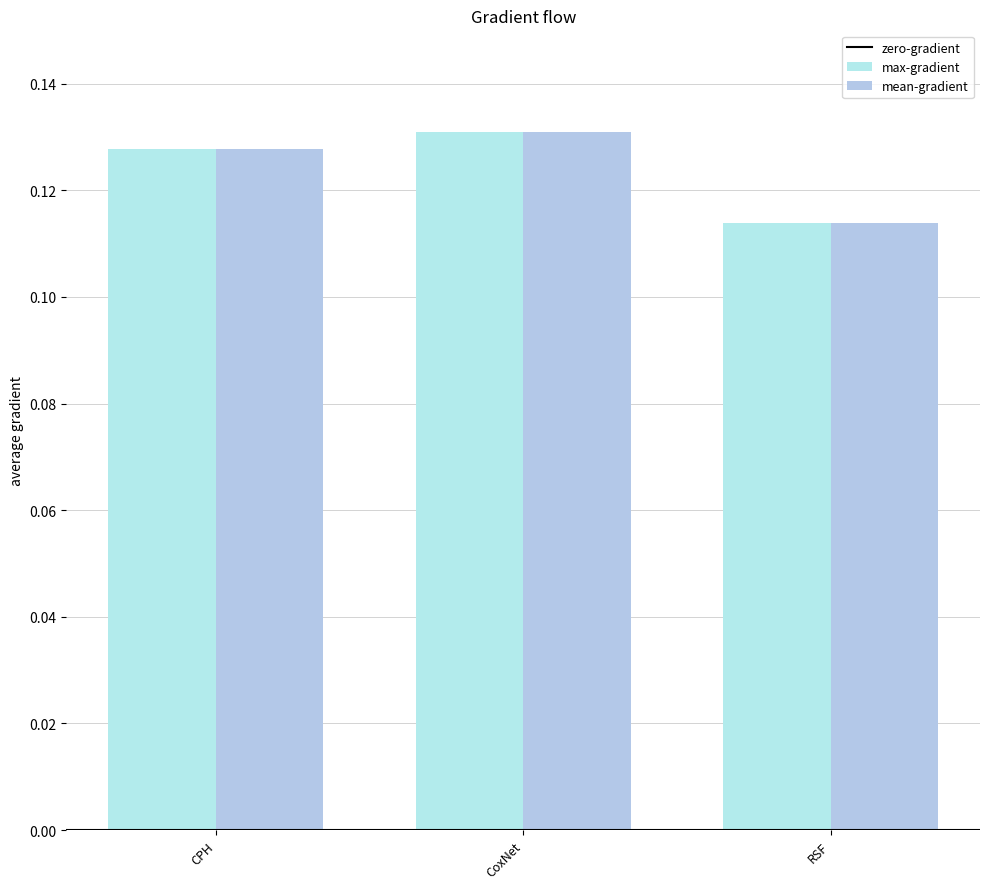

Which series changed the most between CPH and CoxNet?

max-gradient